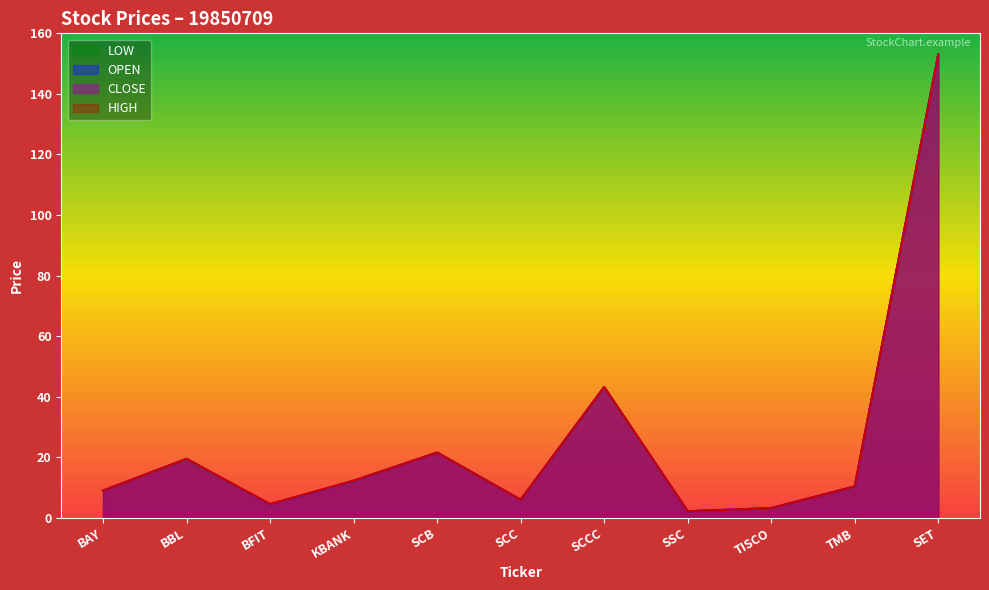

True or false: LOW has more than 0 points higher than both neighbors.

True